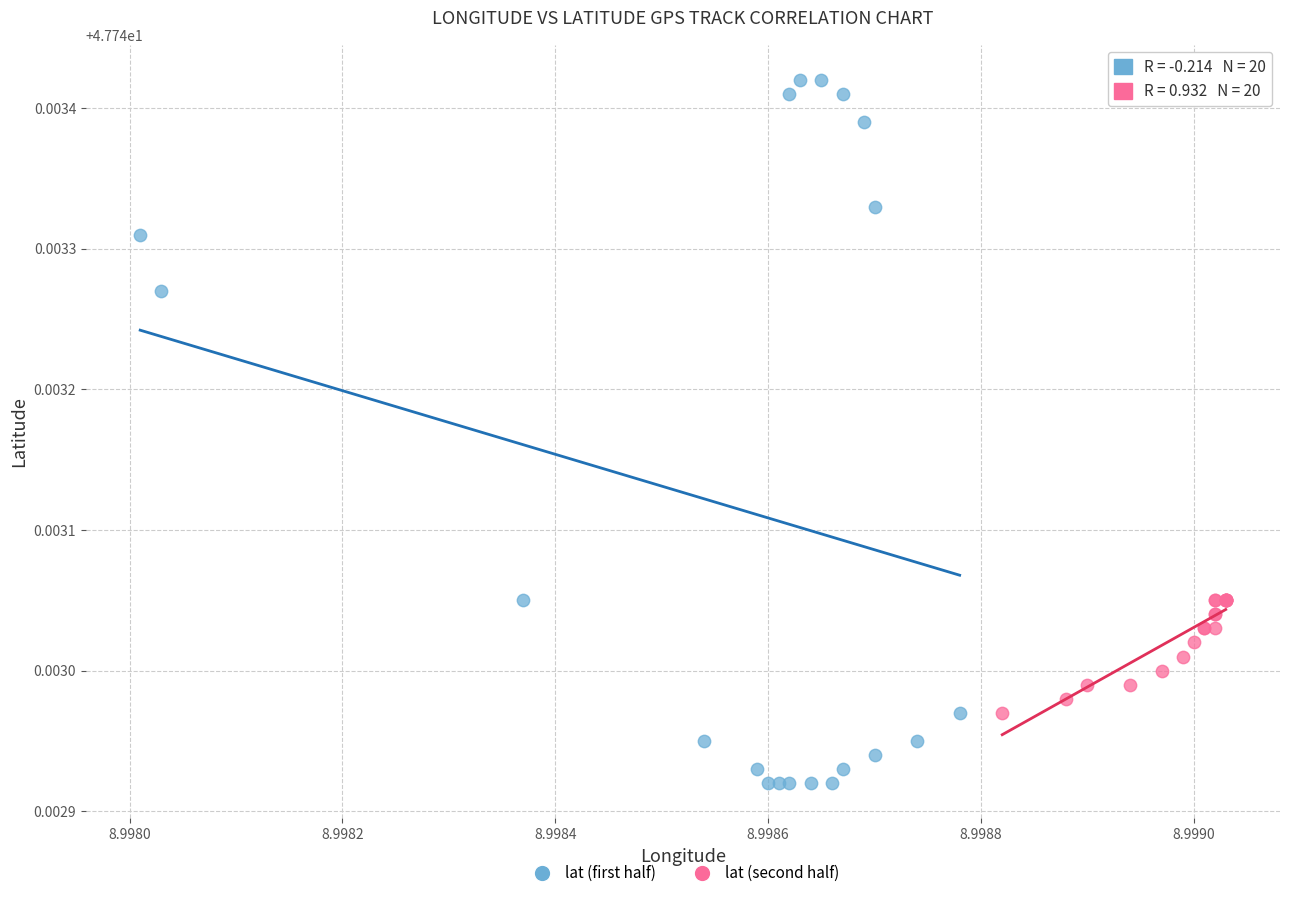

Which series has the largest Y range (max minus min)?

lat (first half)